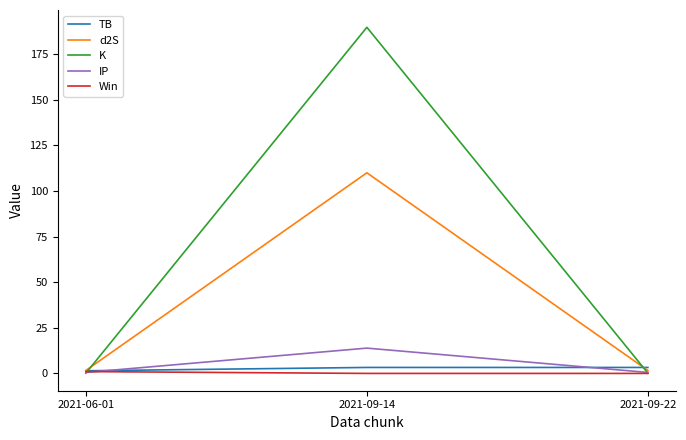

Reading left to right, extract all data points from this chart.

TB: 1.4	3.3	3.3
d2S: 1.6	109.9	1.6
K: 0.1	189.6	0.1
IP: 0.5	13.9	0.5
Win: 1.0	0.0	0.0